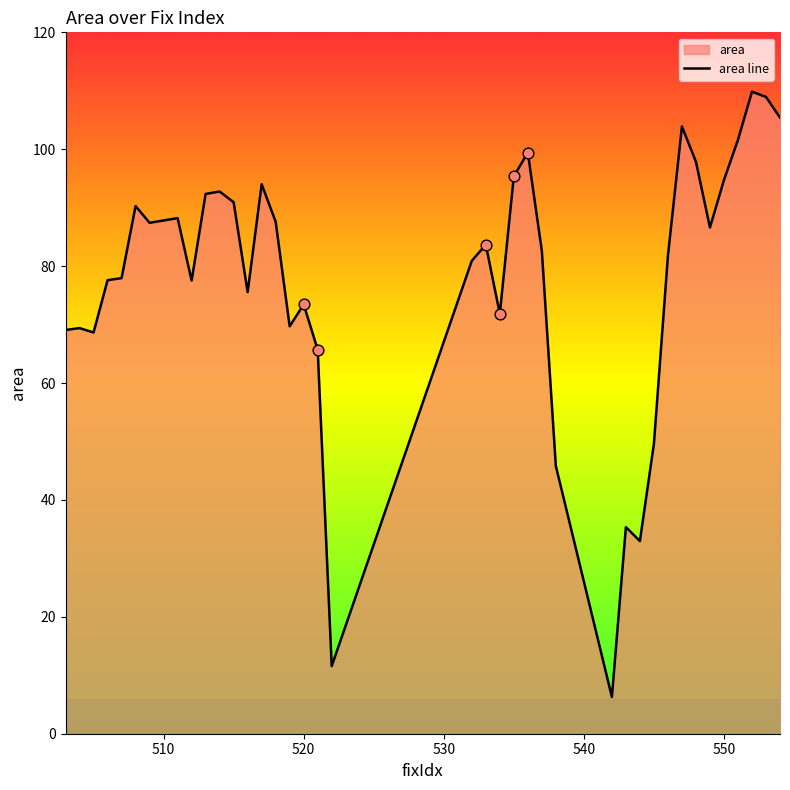

What is the difference between the maximum and minimum values?

103.6